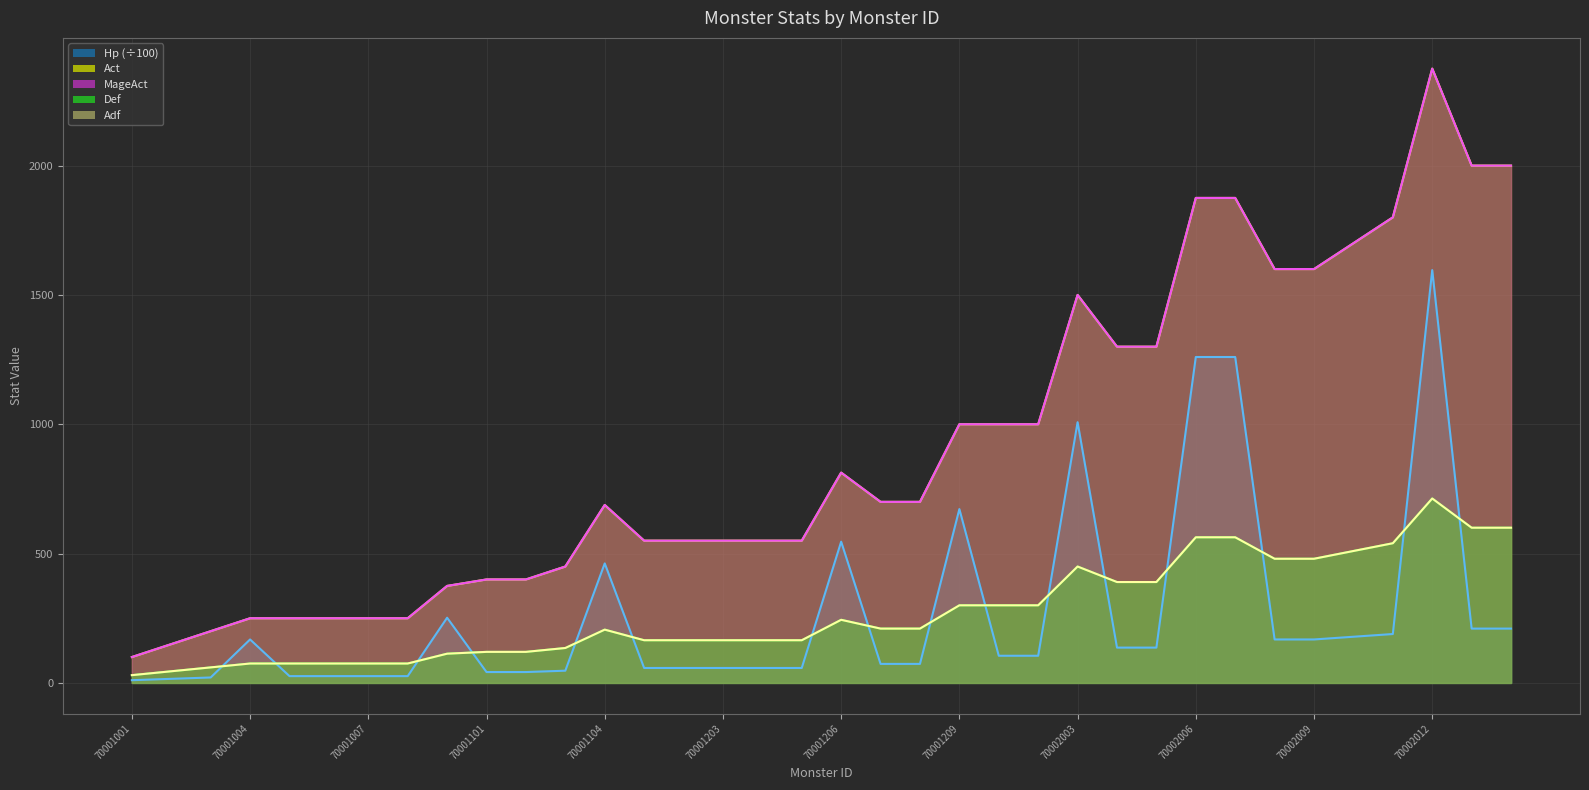

What is the maximum value for MageAct?

2375.0